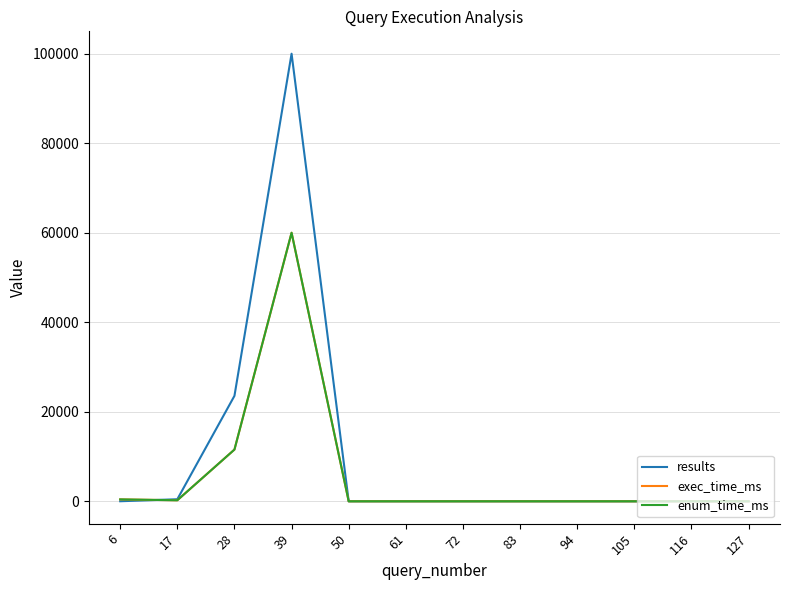

Rank the categories by results value from highest to lowest.

39, 28, 17, 6, 50, 61, 72, 83, 94, 105, 116, 127